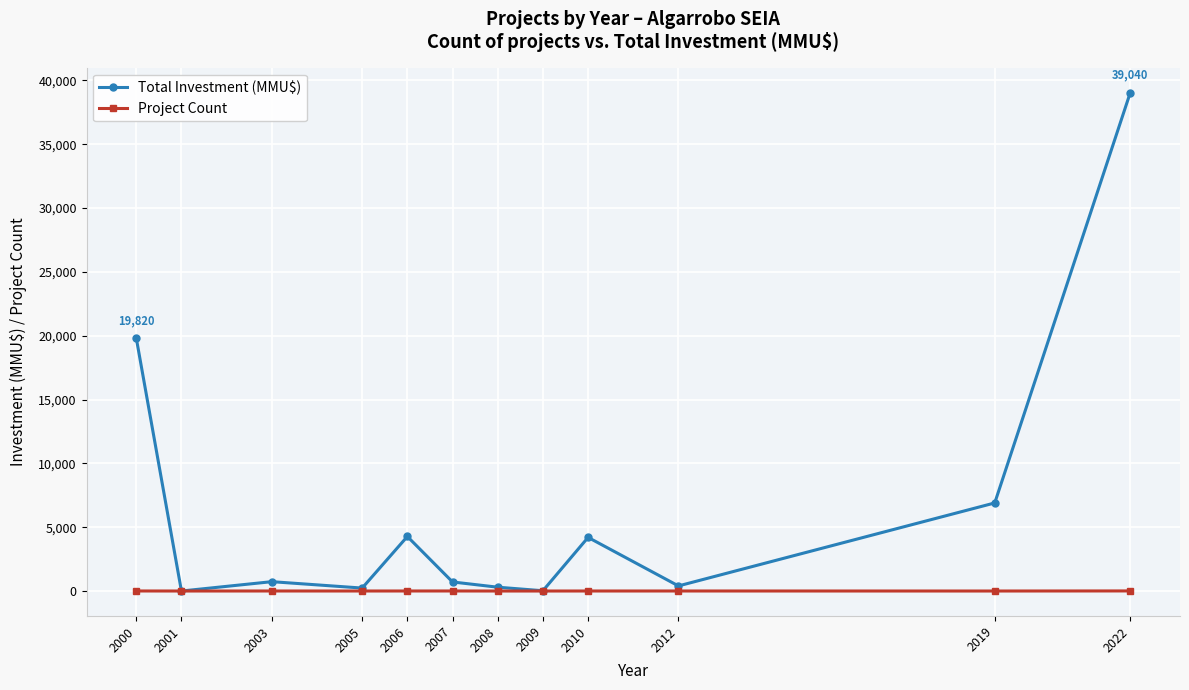

Is it true that Project Count equals 4 at 2000?

True